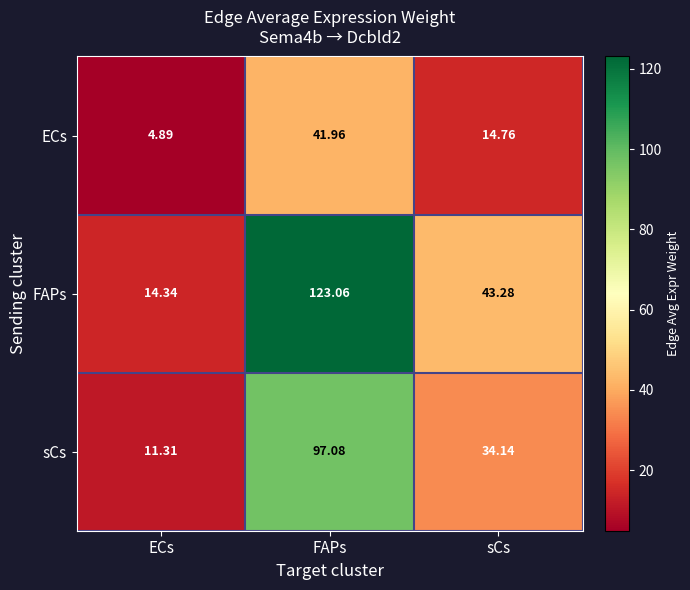

Where does the ECs series first go above 14?

FAPs